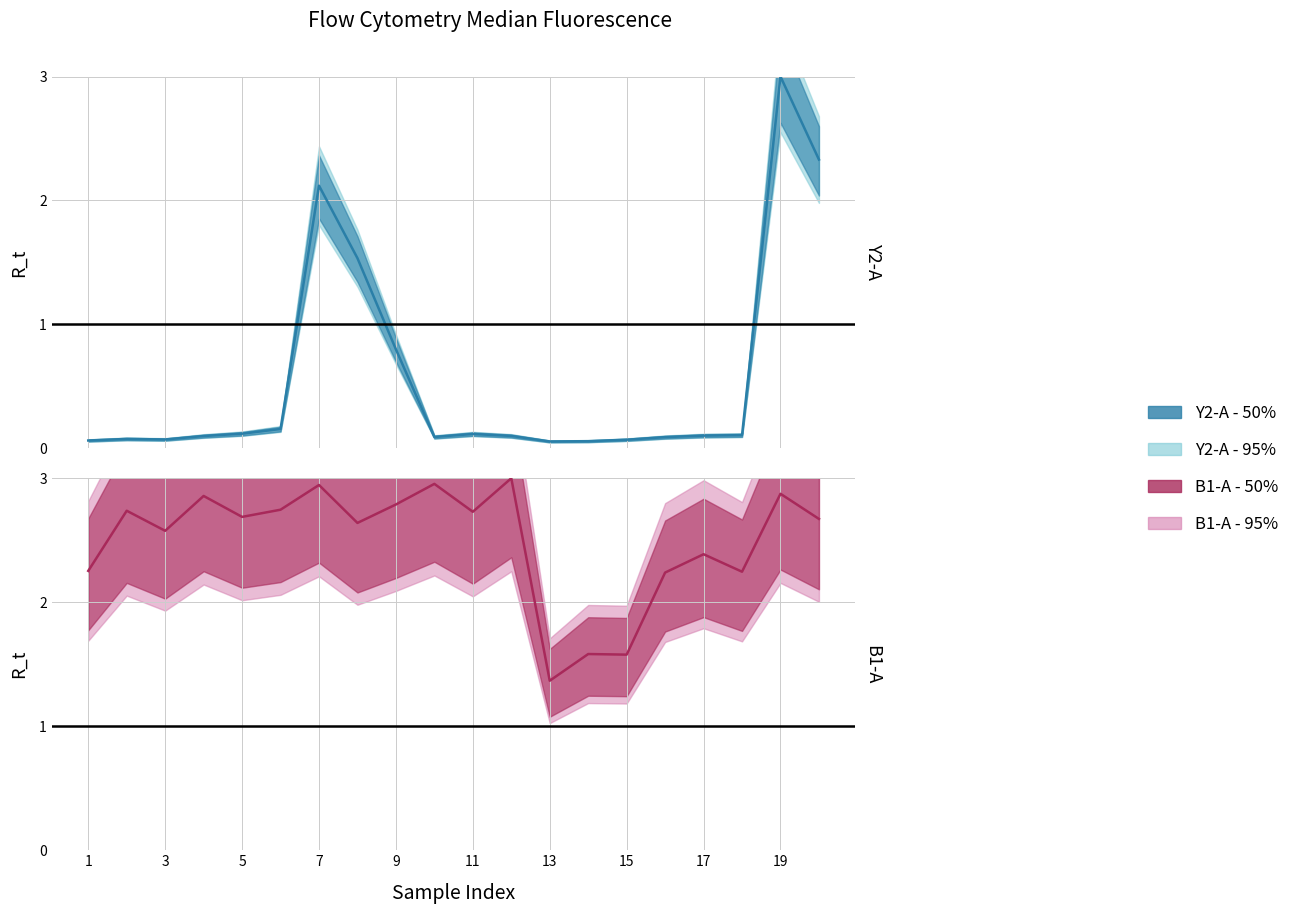

How many interior local valleys does the Cells_Median_Y2A series have?

3